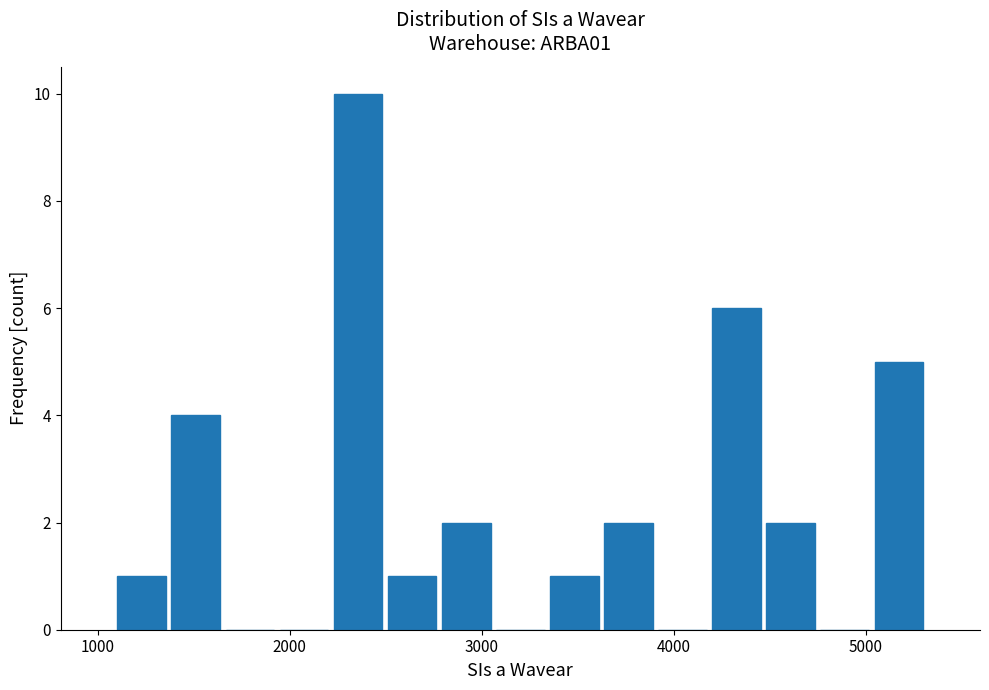

Read against the x-axis, roughly where is the centre of the tallest bar?

2400